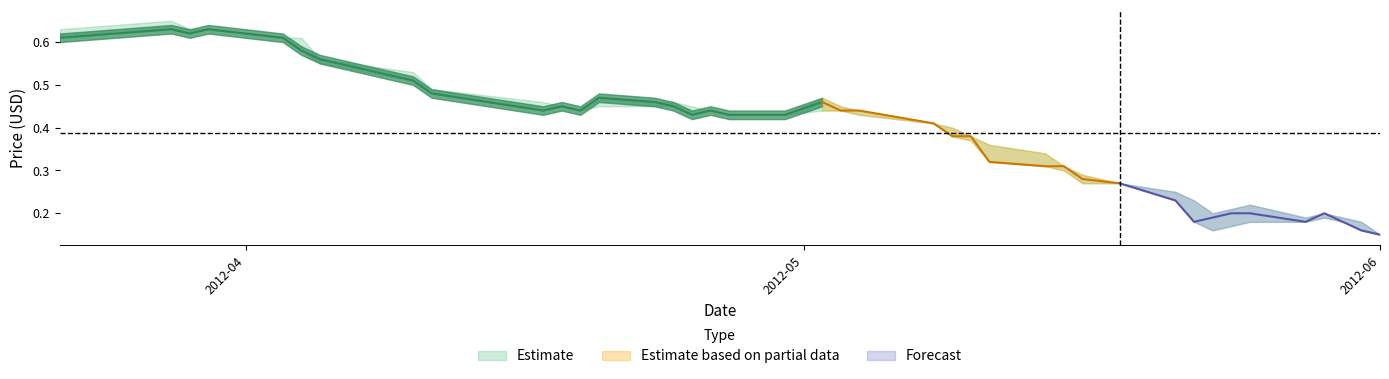

At which category is the sum across all series the highest?

2012-03-28